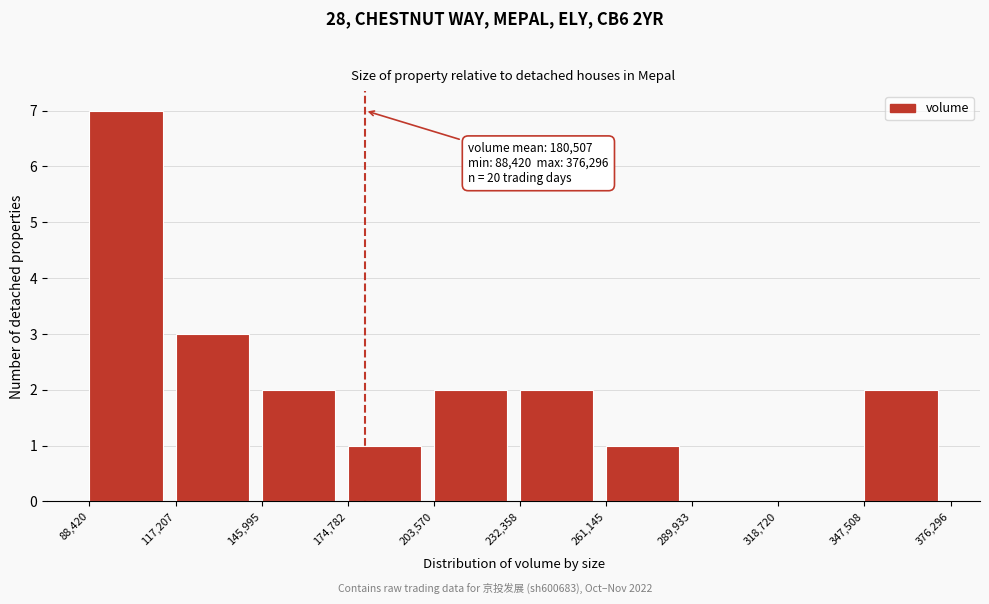

Over which range of the x-axis is the bar tallest?

88,420 to 117,207